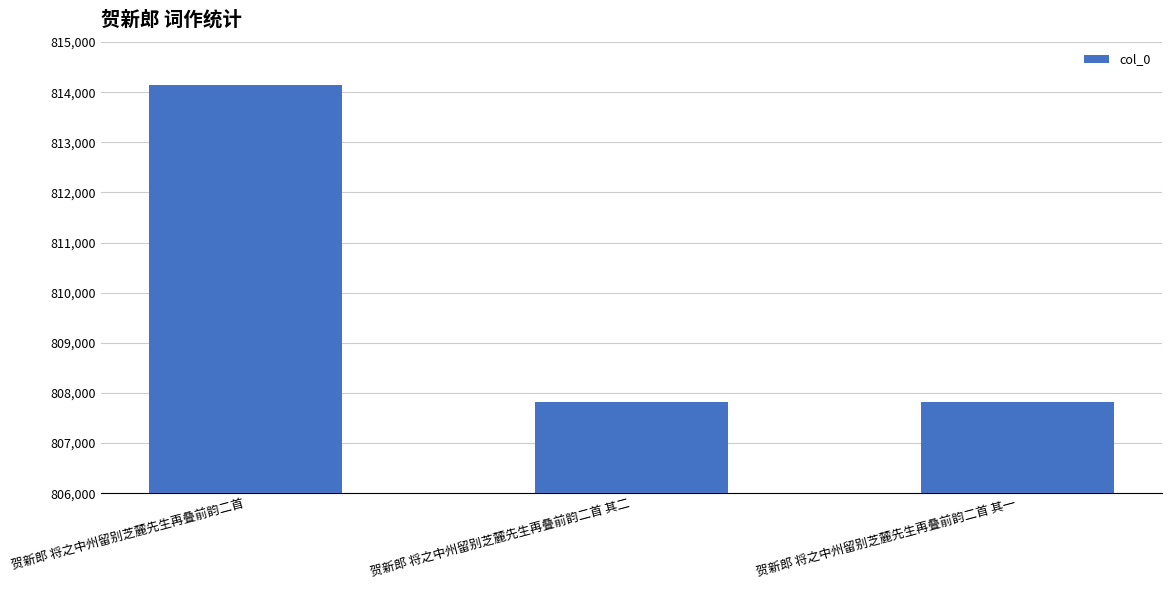

Read the value at 贺新郎 将之中州留别芝麓先生再叠前韵二首 其二, to the nearest 10.

807830